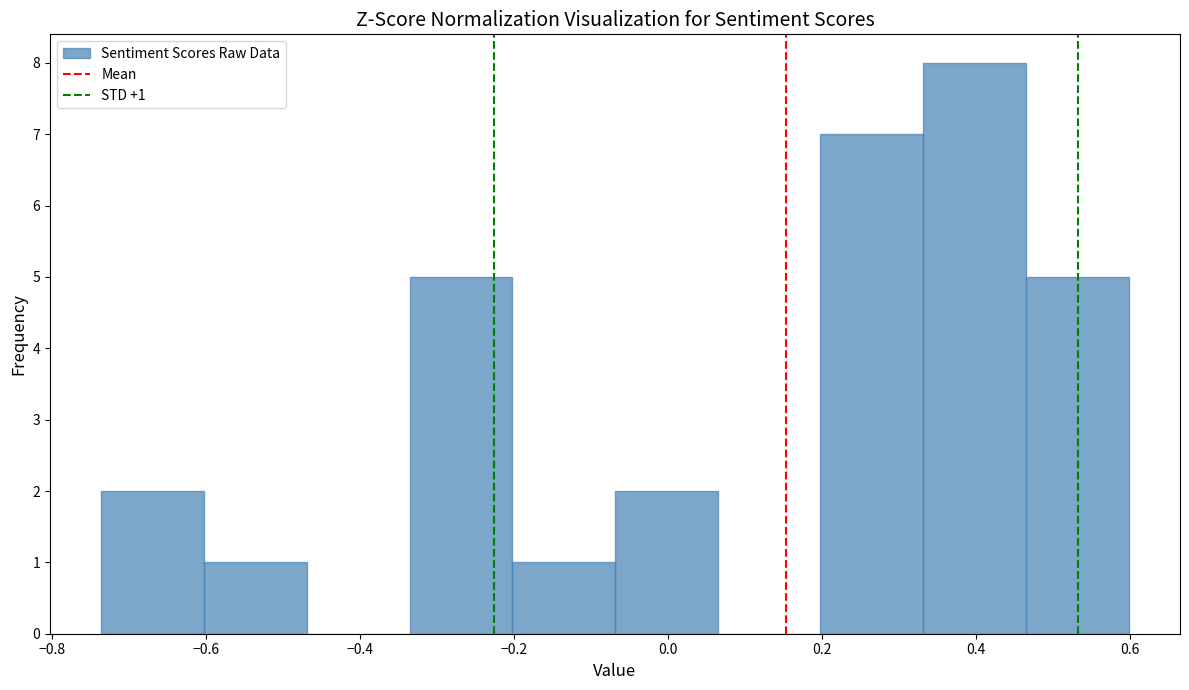

Over which range of the x-axis is the bar tallest?

0.34 to 0.46